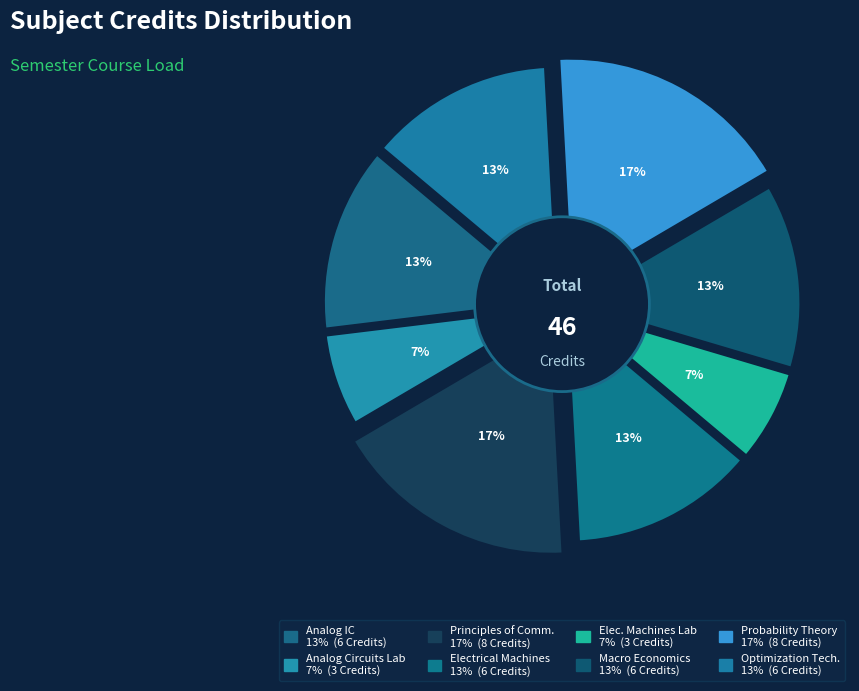

Is it true that Electrical Machines is 13% of the pie?

True